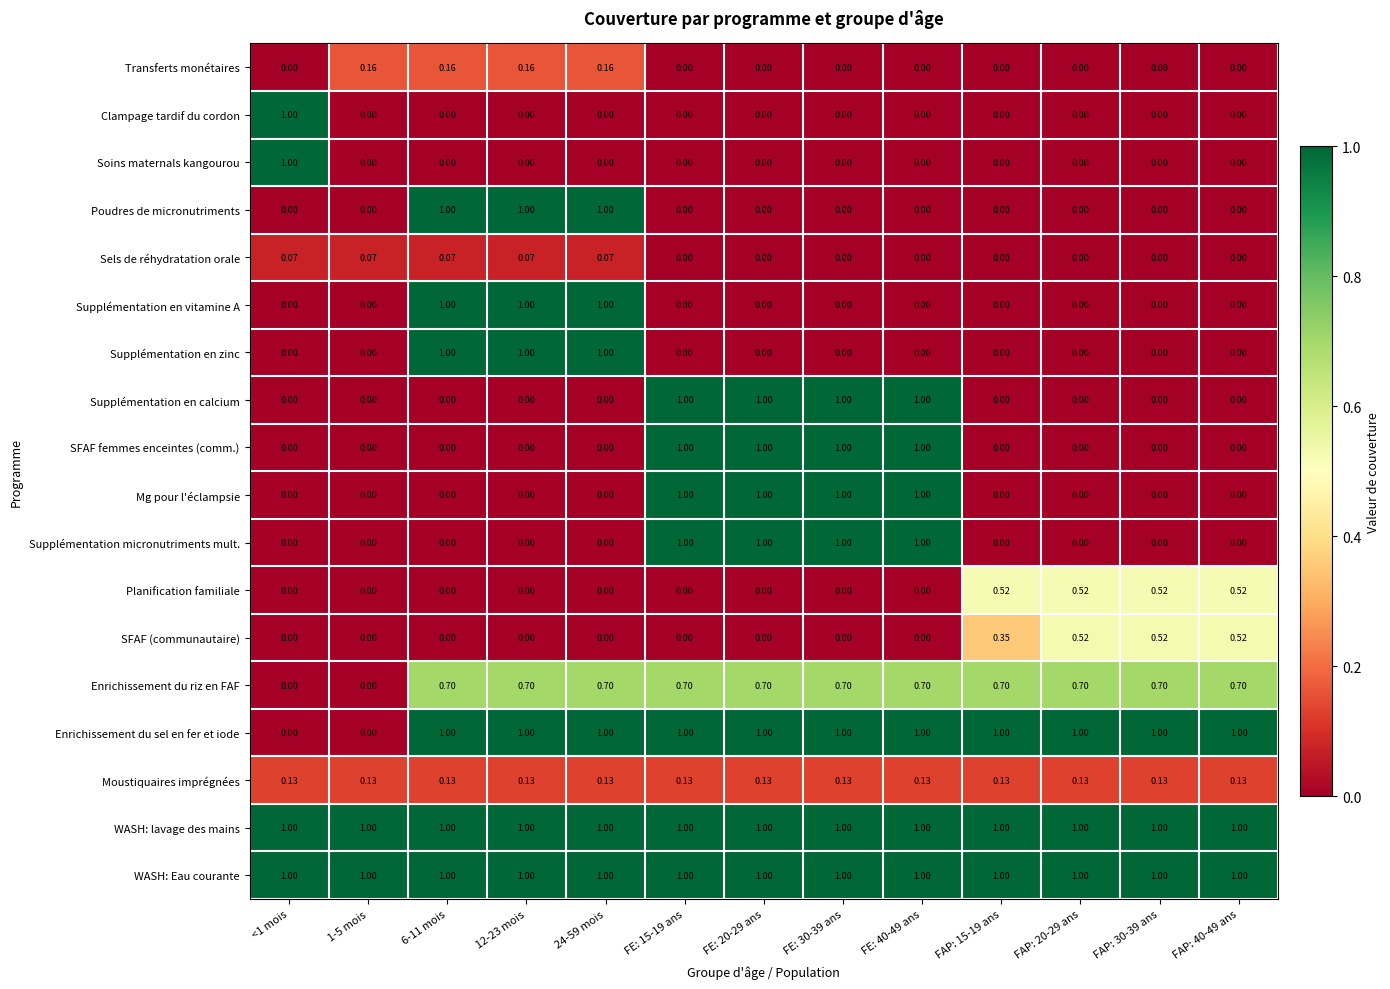

Is the value of SFAF (communautaire) at FE: 40-49 ans greater than the value of Sels de réhydratation orale at 1-5 mois?

No